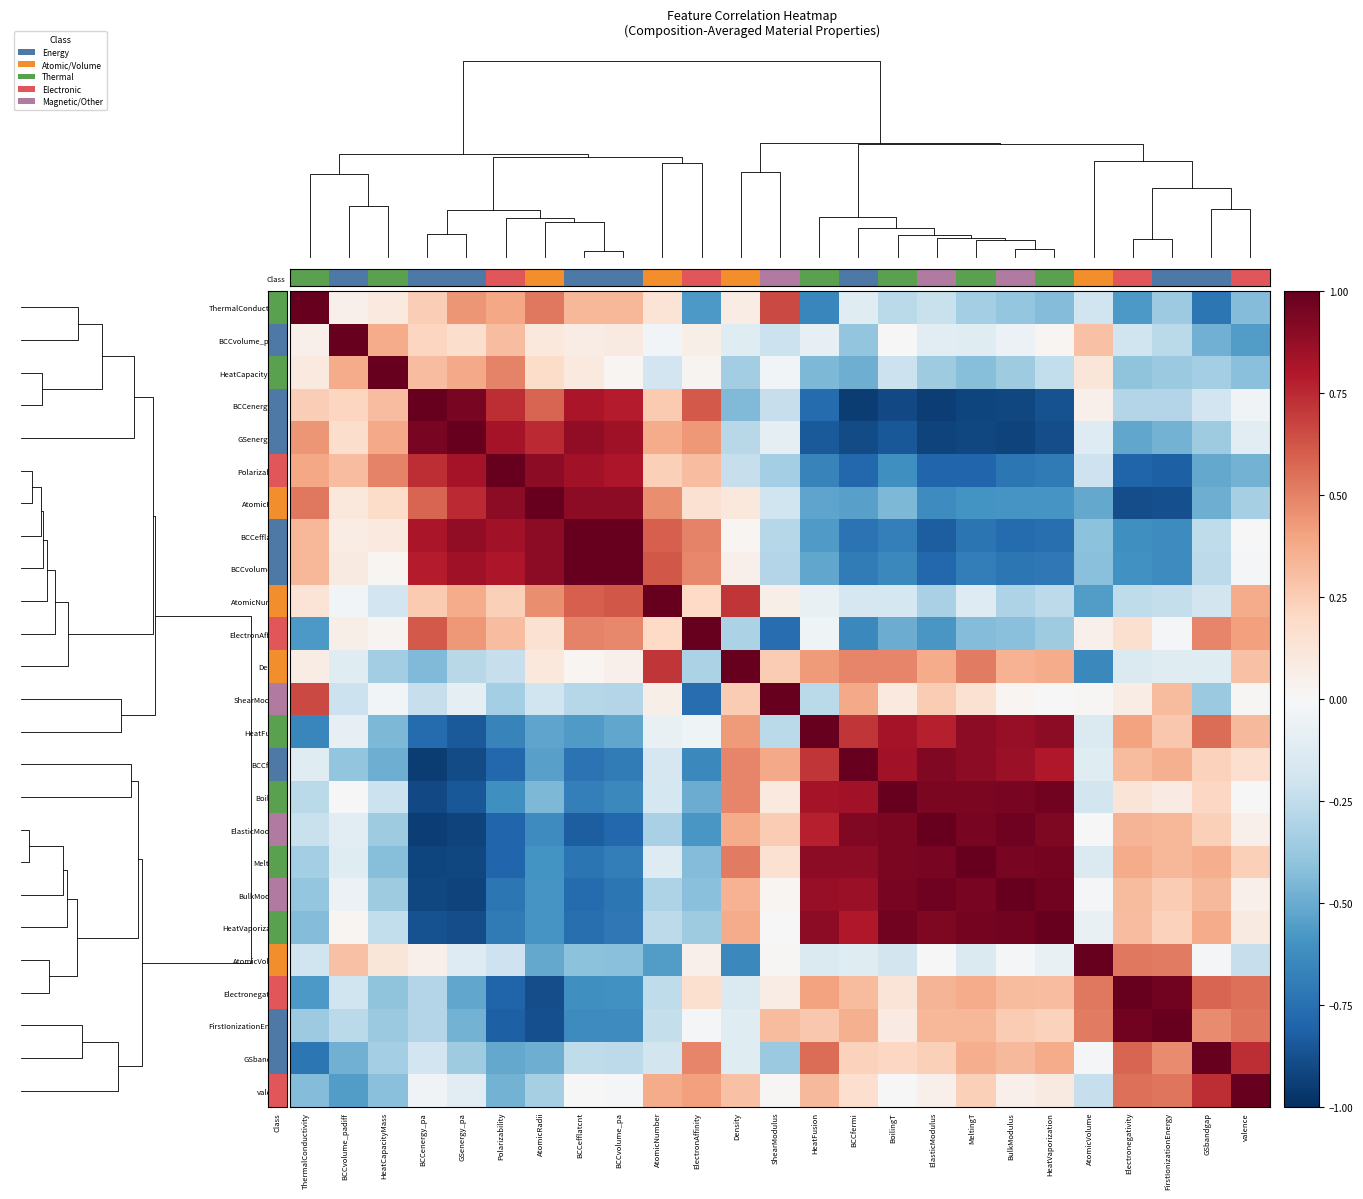

What is the maximum value for BulkModulus?

1.0